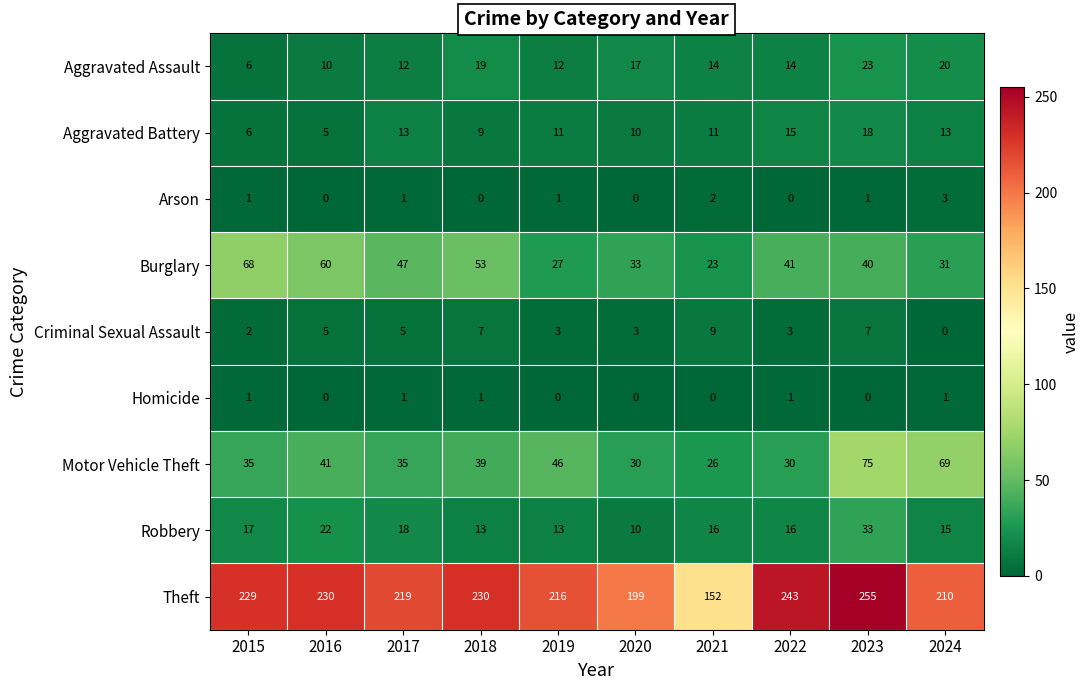

What is the maximum value shown in the chart?

255